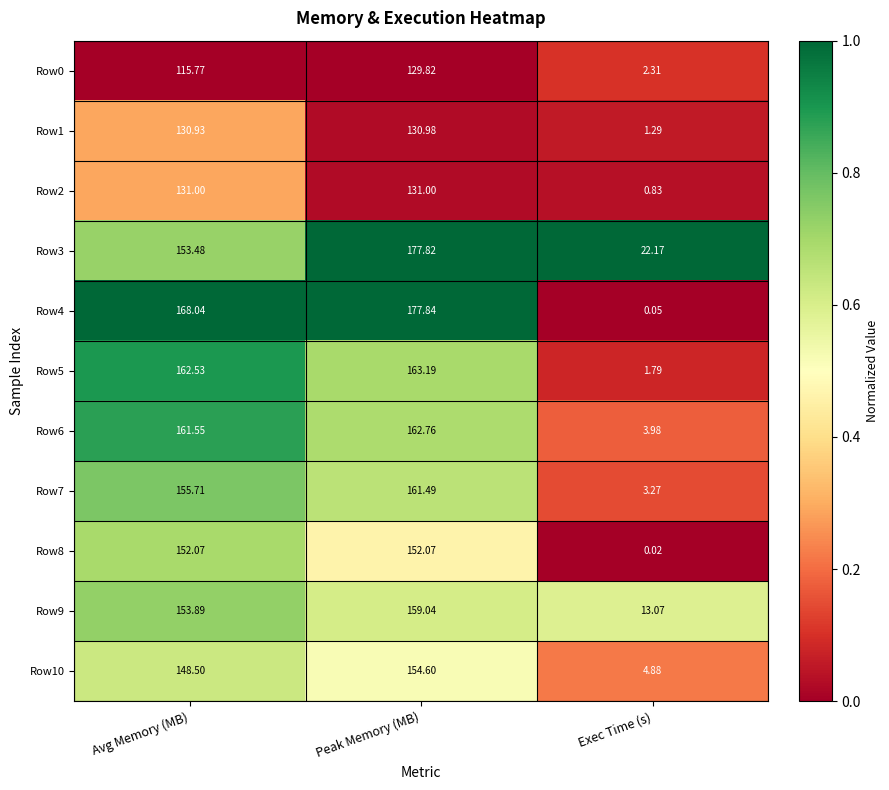

At which label does Row0 reach its minimum?

Exec Time (s)